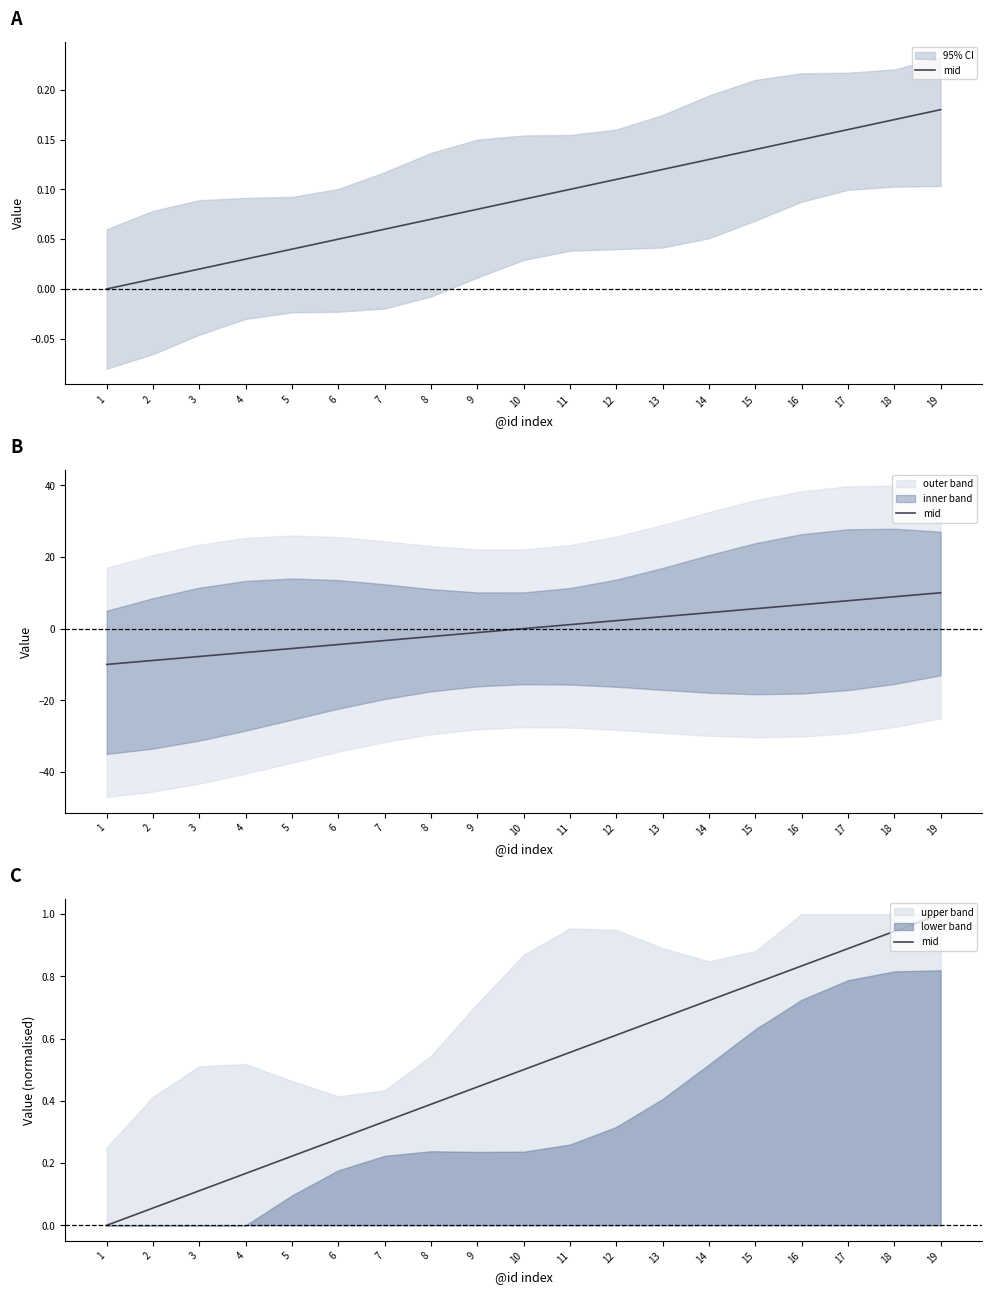

True or false: the data shows 0.9 at 18.

True